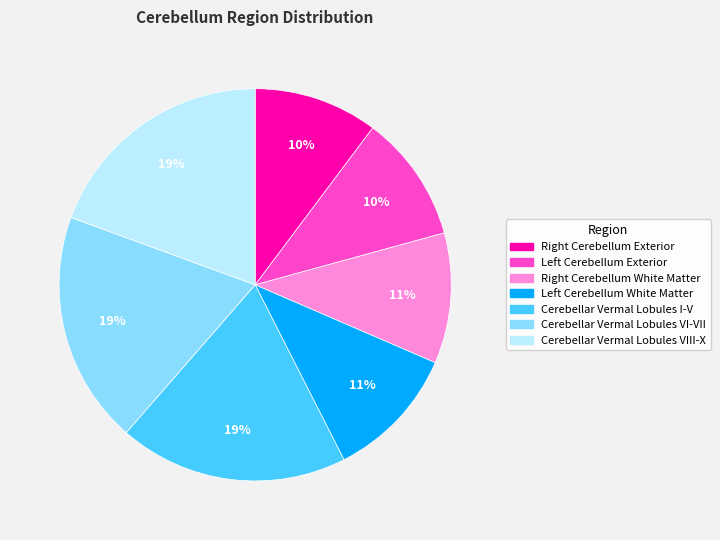

Is there a majority slice in this chart?

No